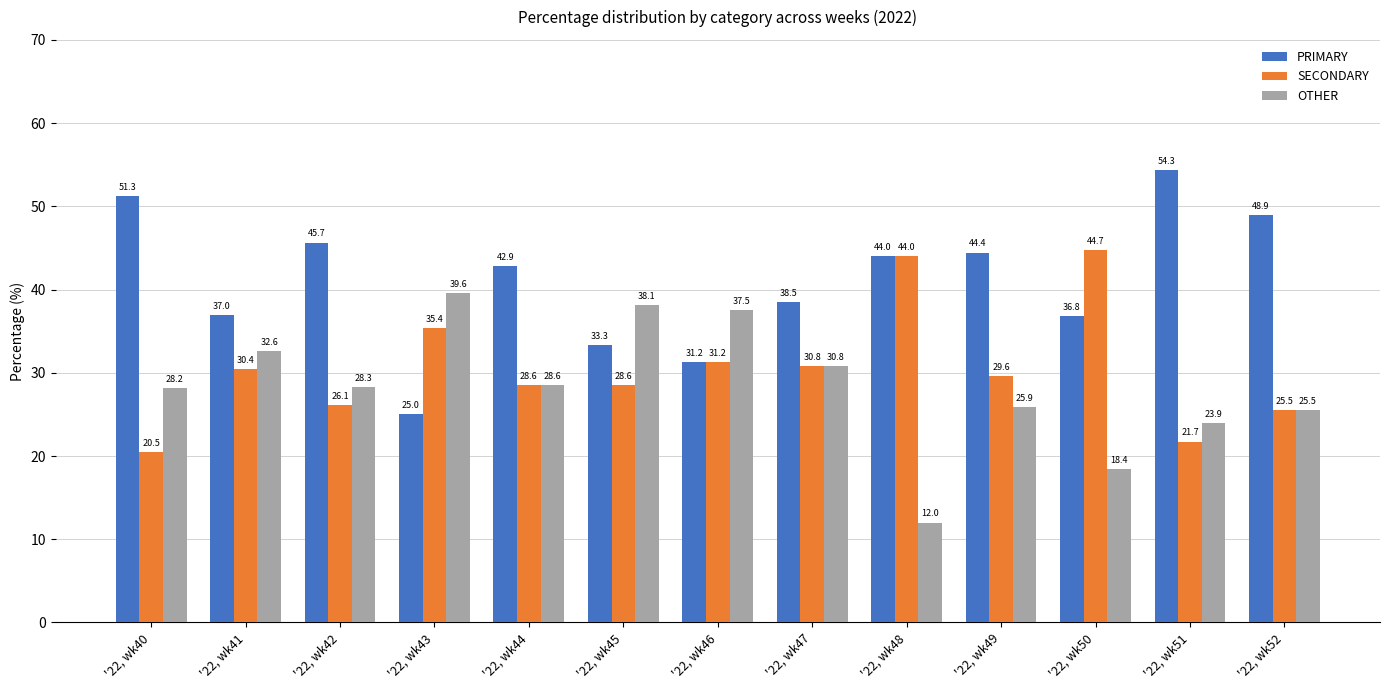

At which label is PRIMARY closest to 39?

'22, wk47